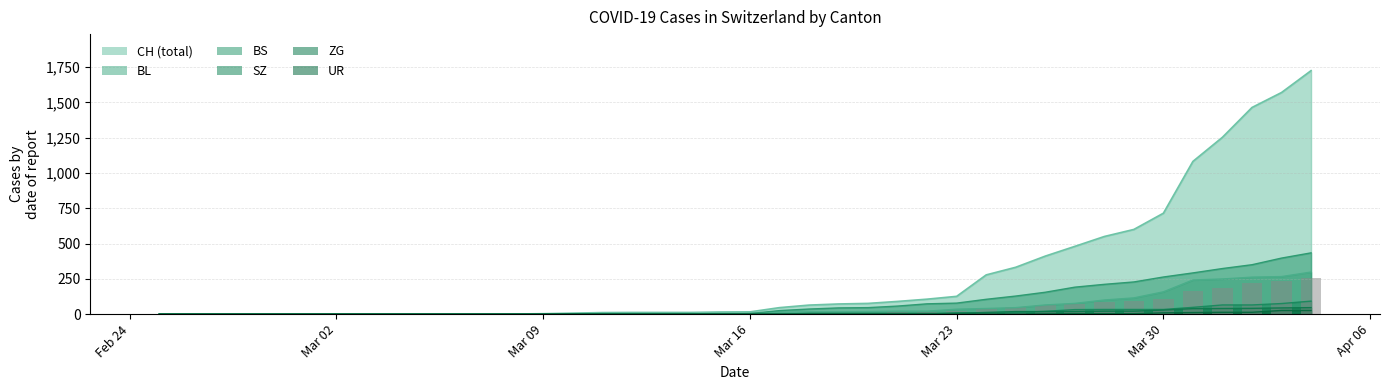

What is the greatest value displayed?

1725